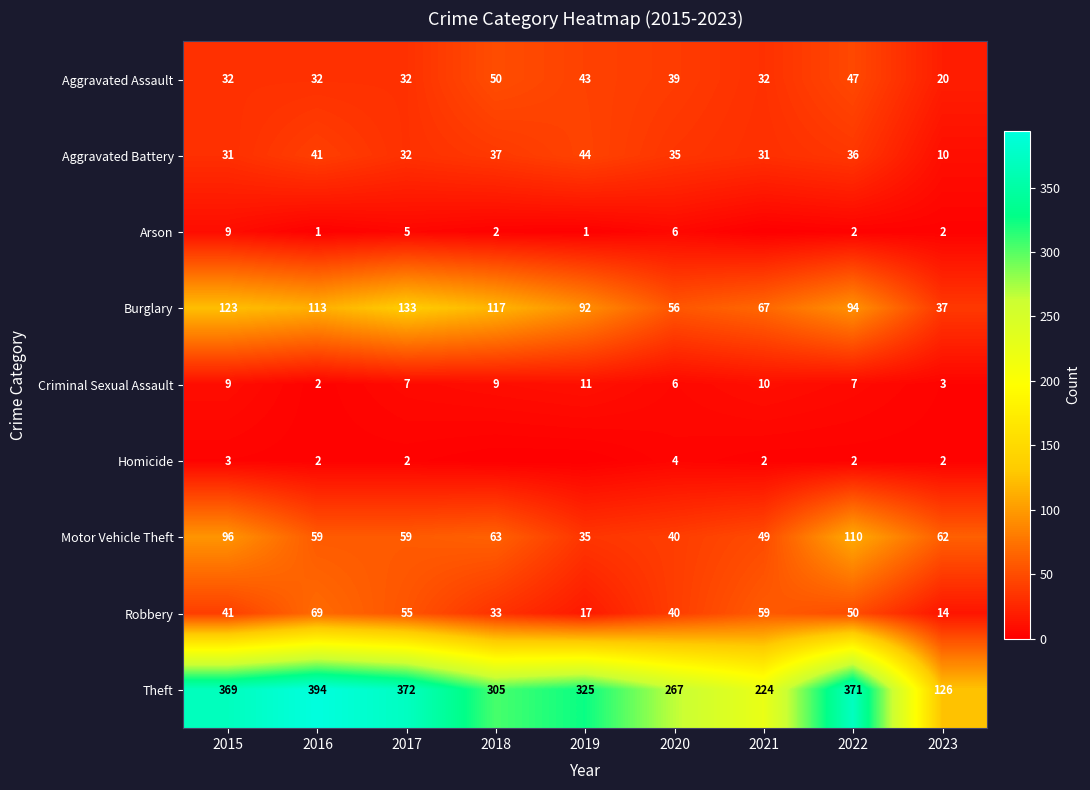

True or false: Burglary has a value of 47 at 2021.

False